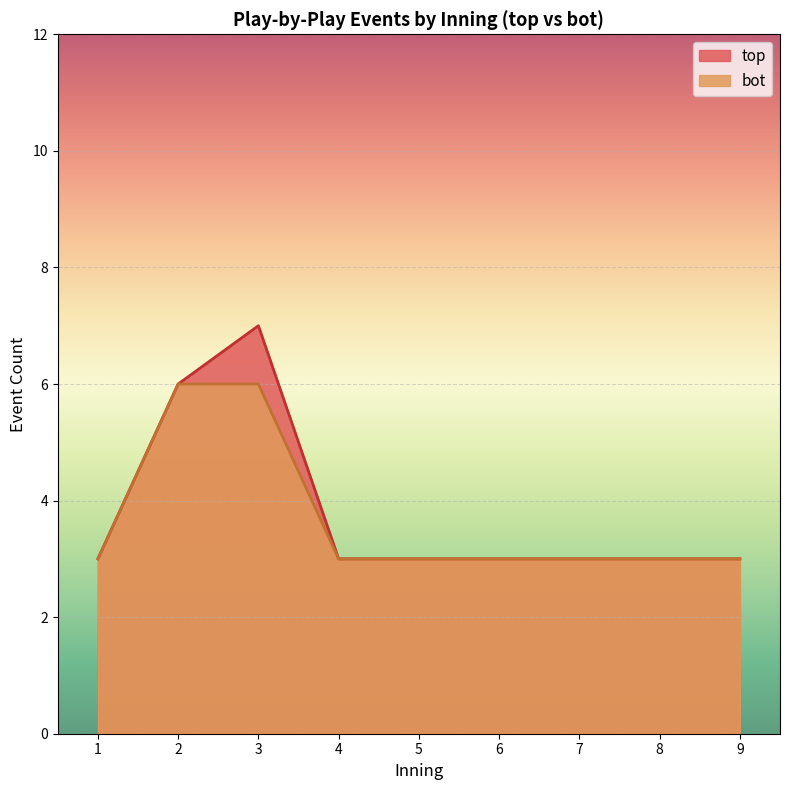

What is the sum of all bot values?

33